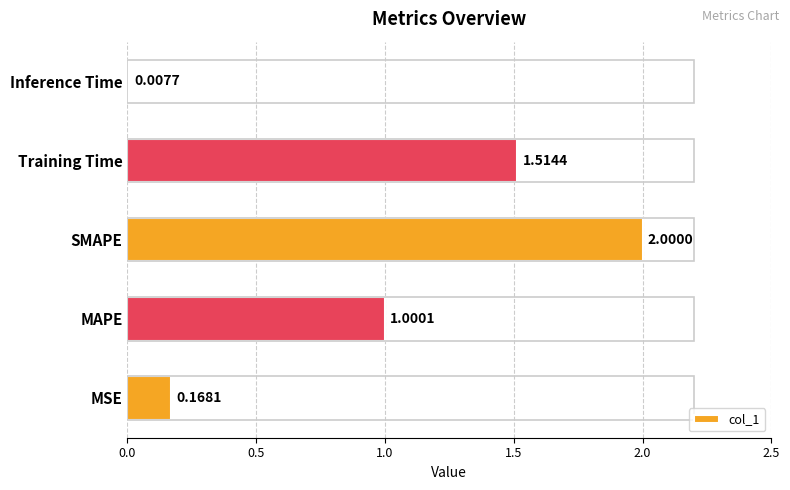

Rank the categories by value from lowest to highest.

Inference Time, MSE, MAPE, Training Time, SMAPE